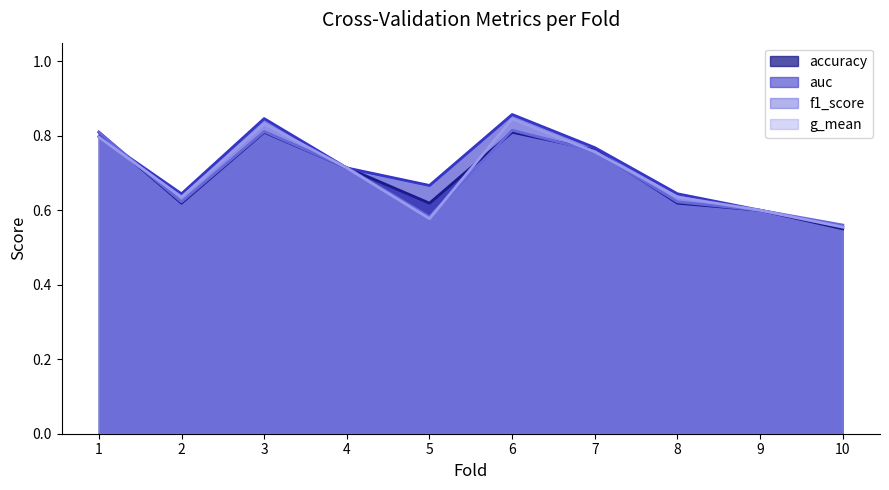

What is the average value of the auc series?

0.7